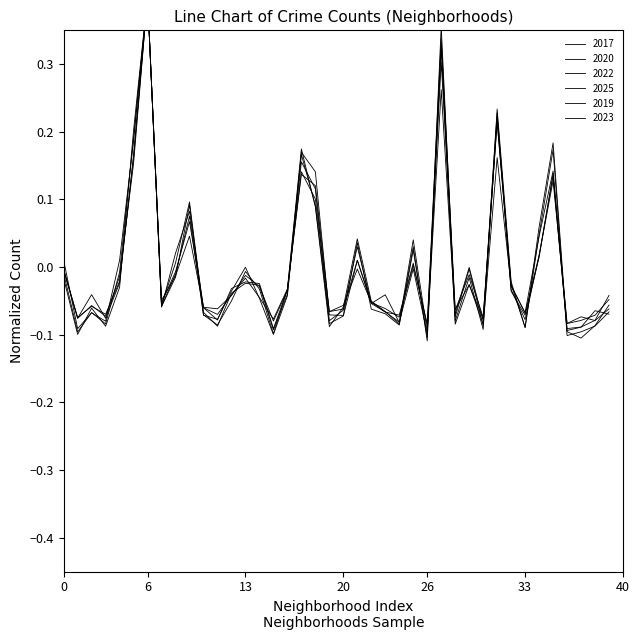

In 2022, how many points are higher than both neighbors (excluding endpoints)?

11